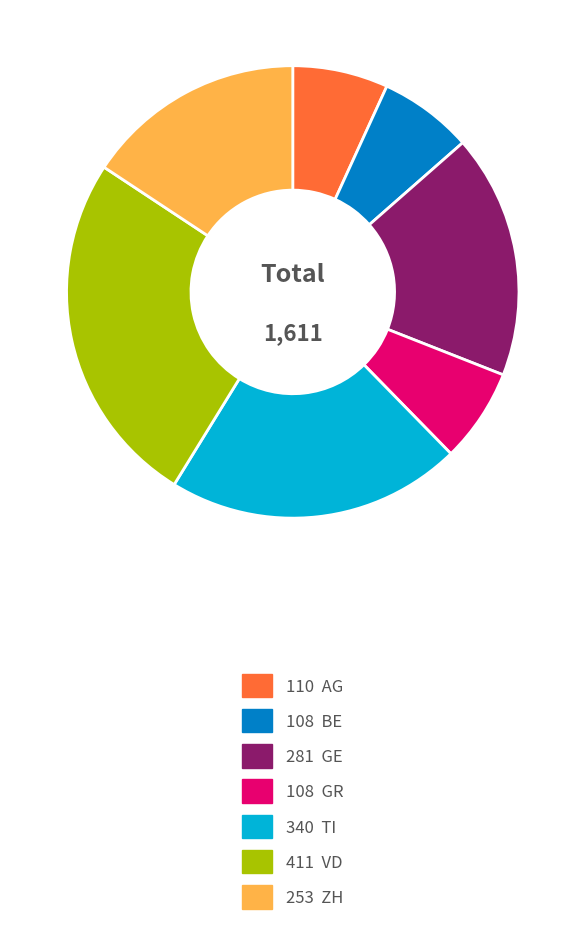

Is there a majority slice in this chart?

No